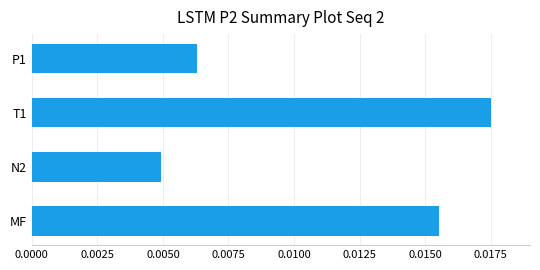

Are the bars grouped side by side (vs. stacked)?

No